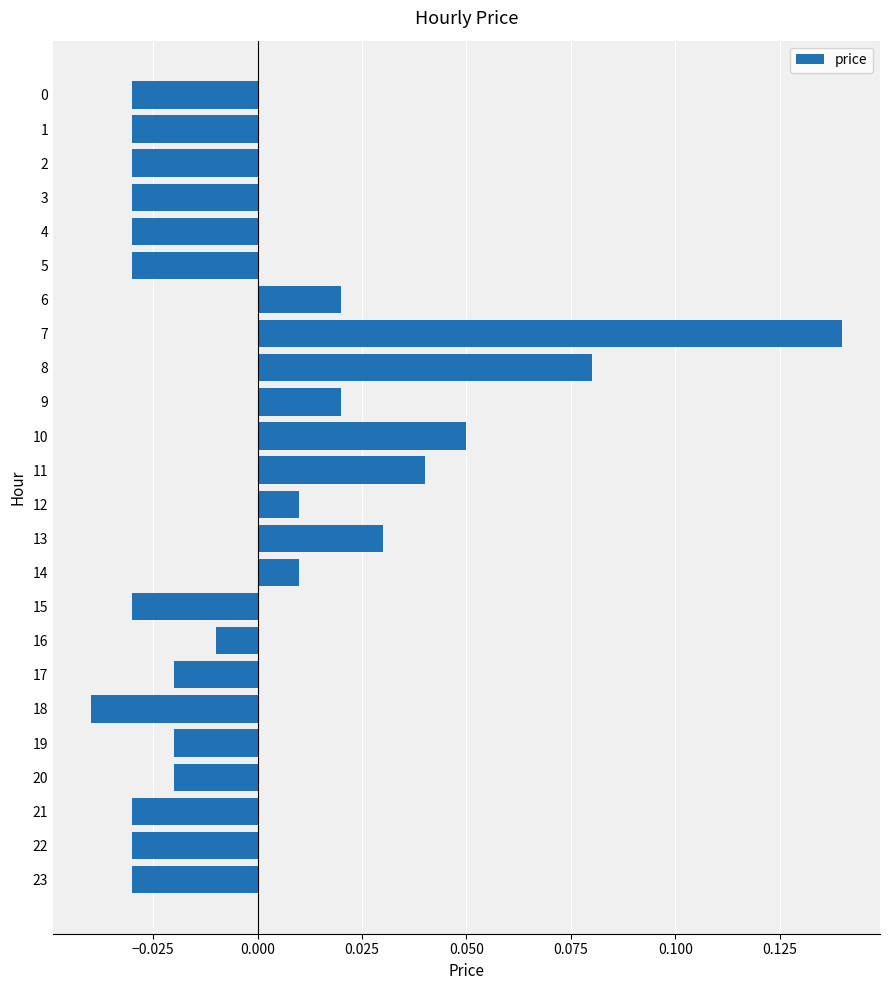

Which label corresponds to the smallest value in the chart?

18